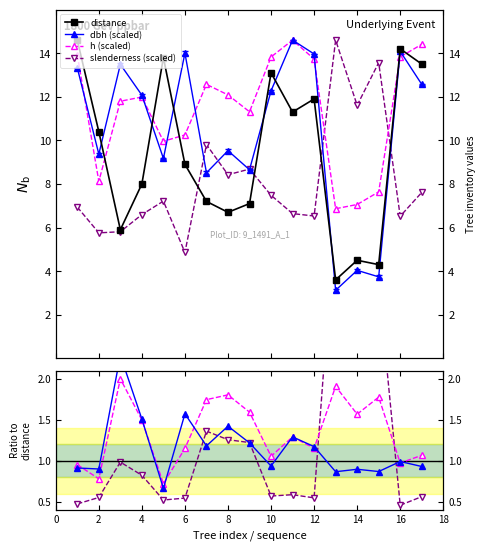

Between 7 and 11, which is larger?

11